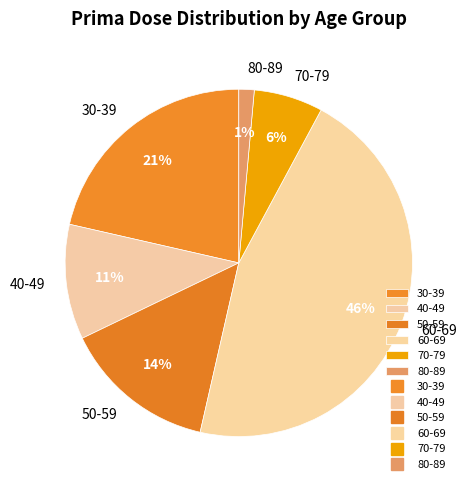

Which slice is the largest?

60-69